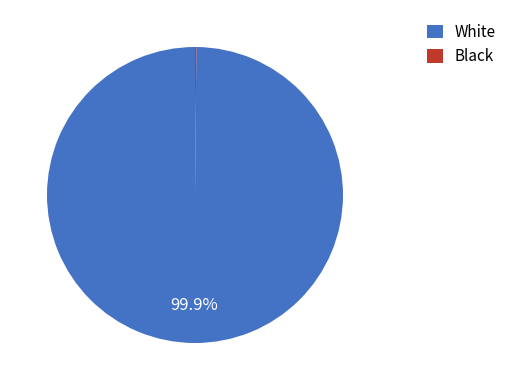

What percentage is NOT represented by White?

0.1%